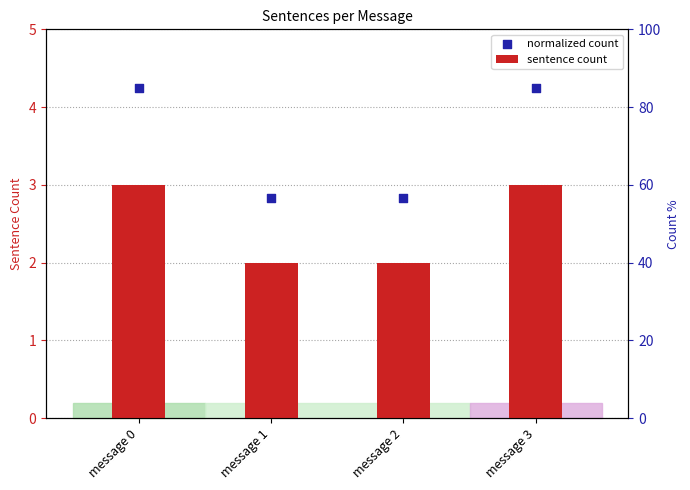

Which series reaches the minimum Y coordinate?

sentence count